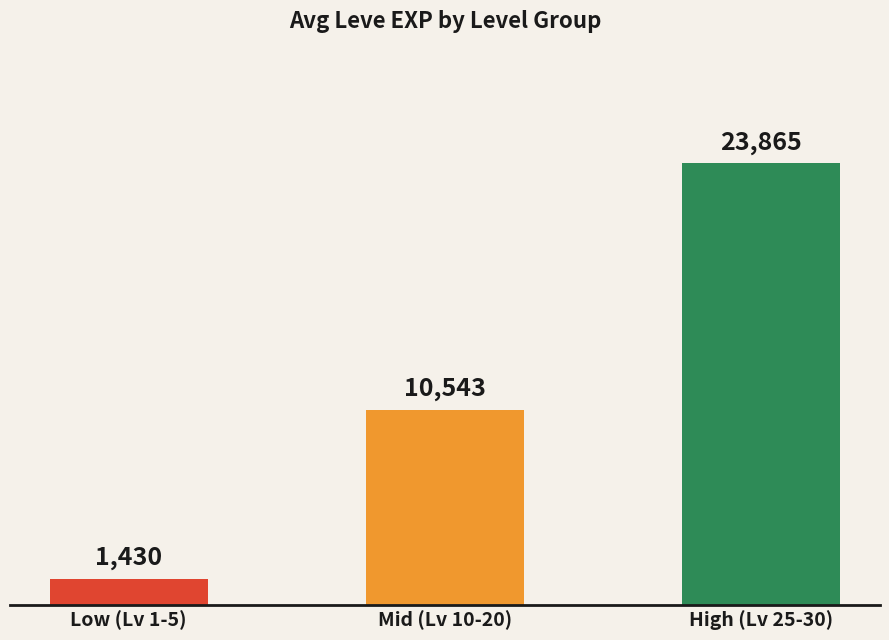

Which label corresponds to the smallest value in the chart?

Low (Lv 1-5)